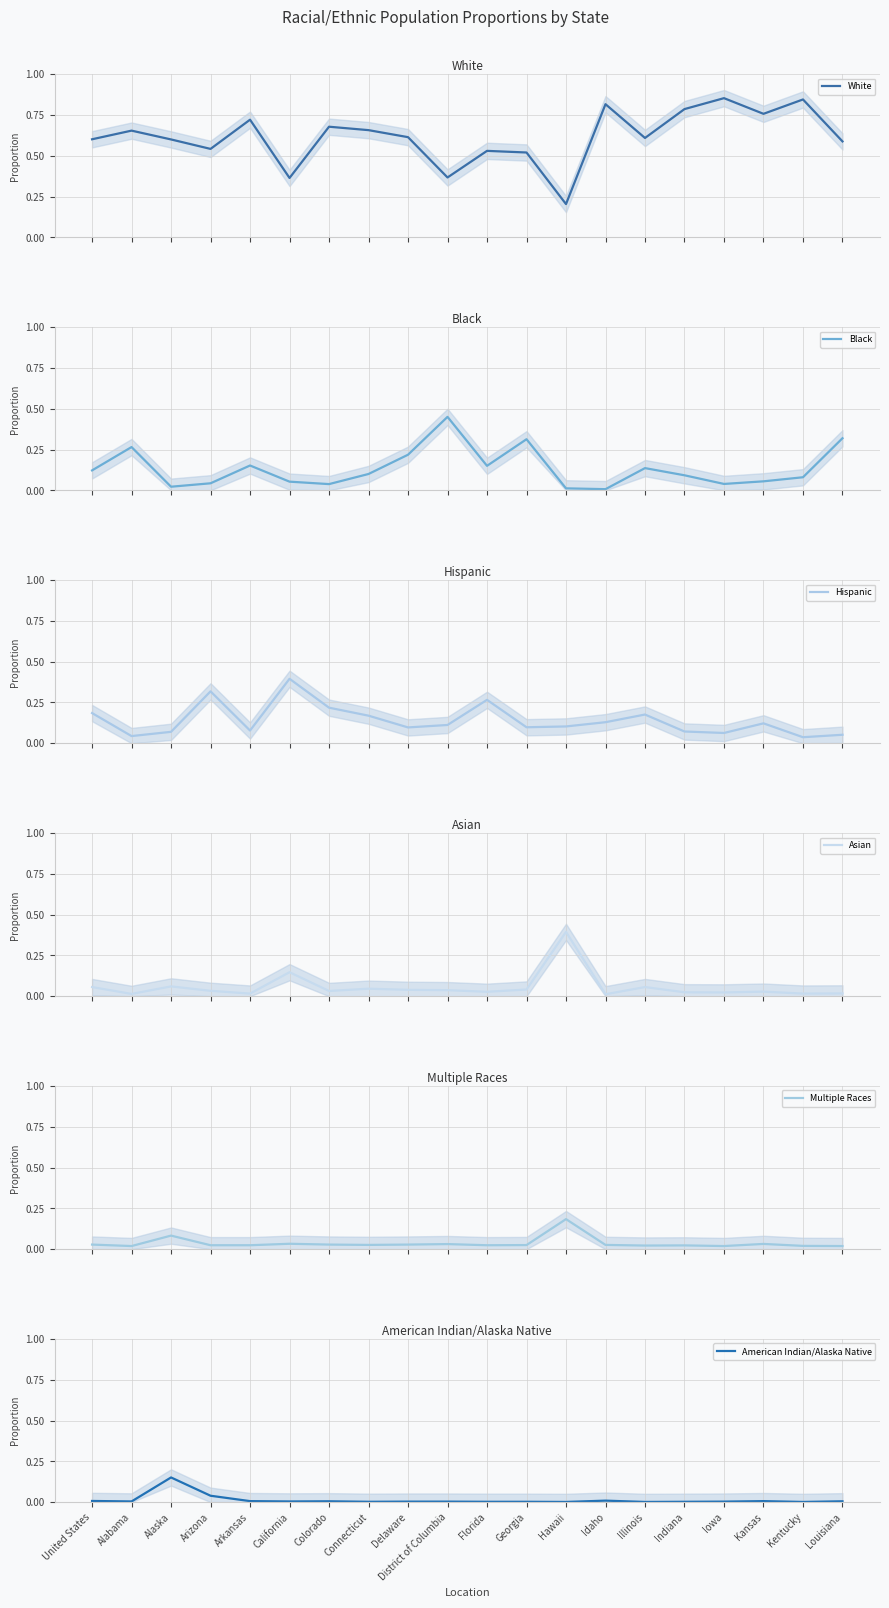

Is it true that American Indian/Alaska Native equals 0.0 at Idaho?

True